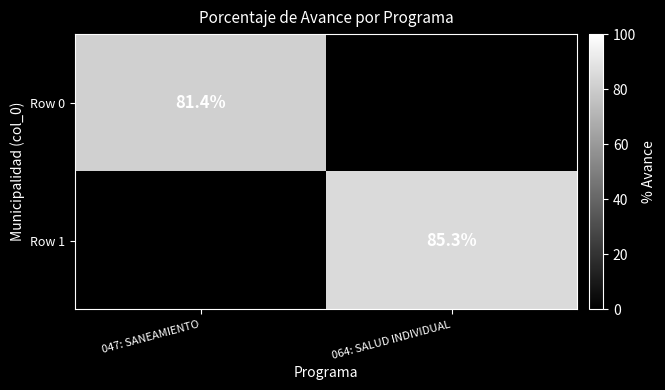

Is it true that Row 1 equals 33.4 at 064: SALUD INDIVIDUAL?

False